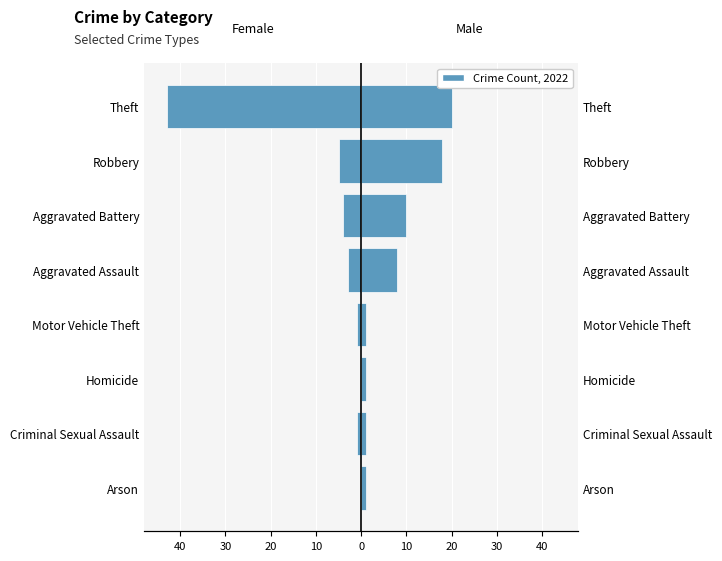

What is the value of the Male bar at the 3rd from the left?

1